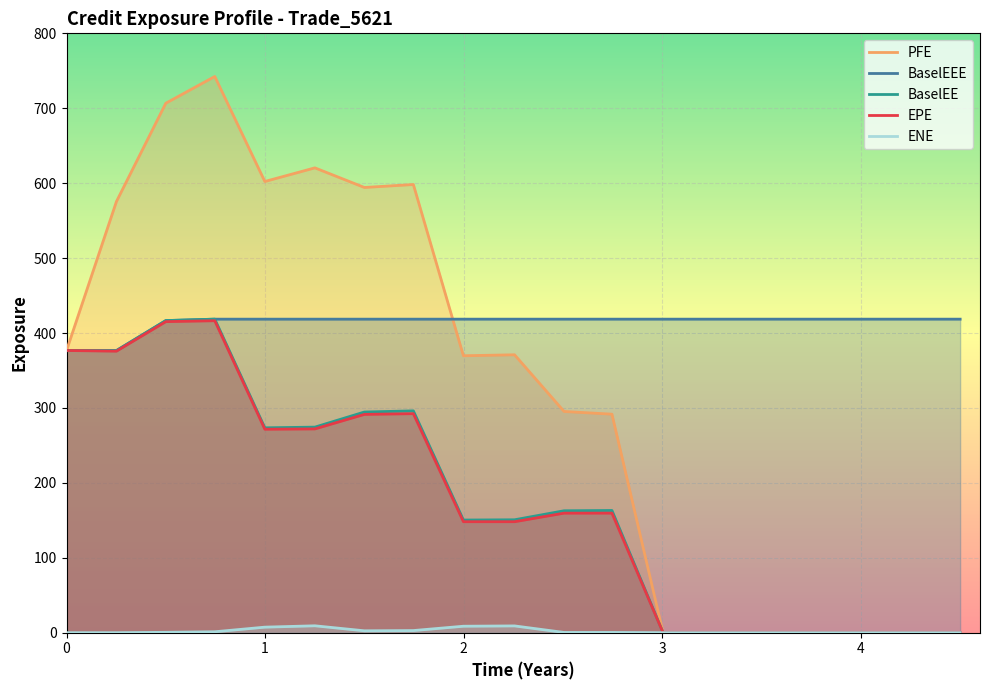

How many values in EPE are above zero?

12